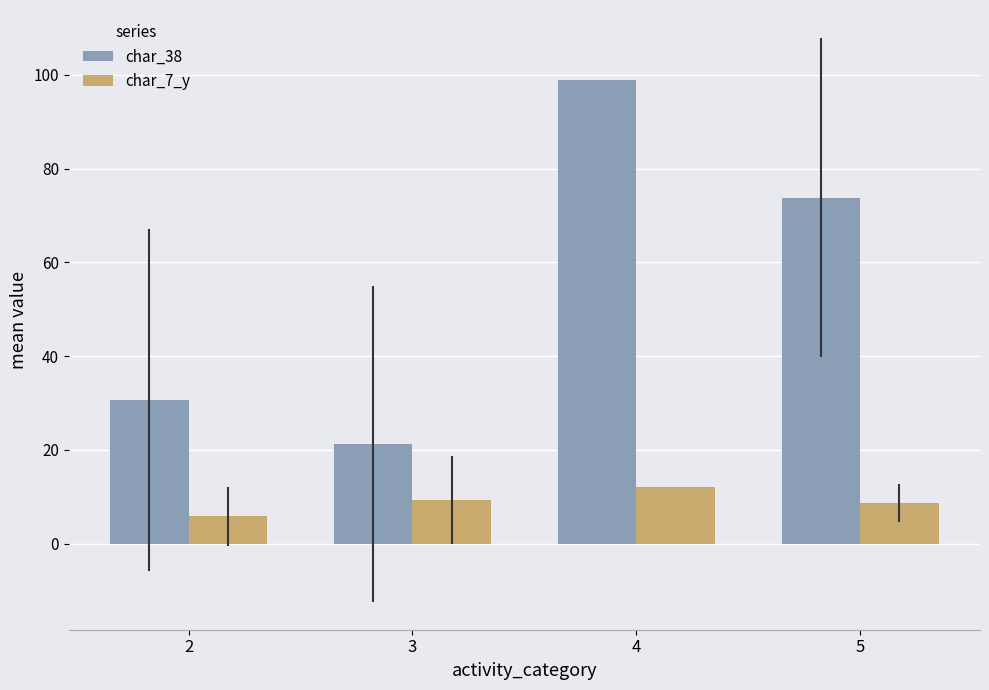

Which series has the largest range (max minus min)?

char_38